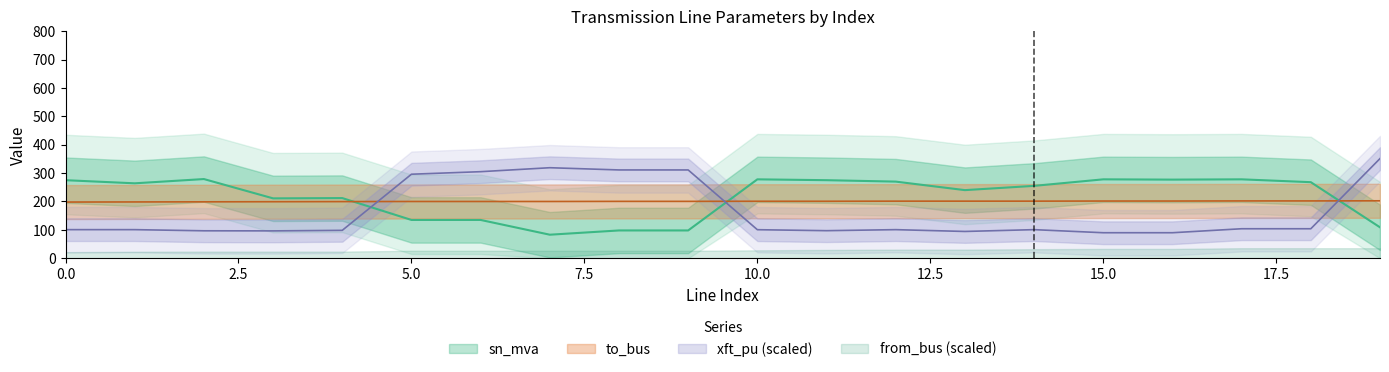

Between which two adjacent categories do to_bus and sn_mva first intersect?

4 and 5